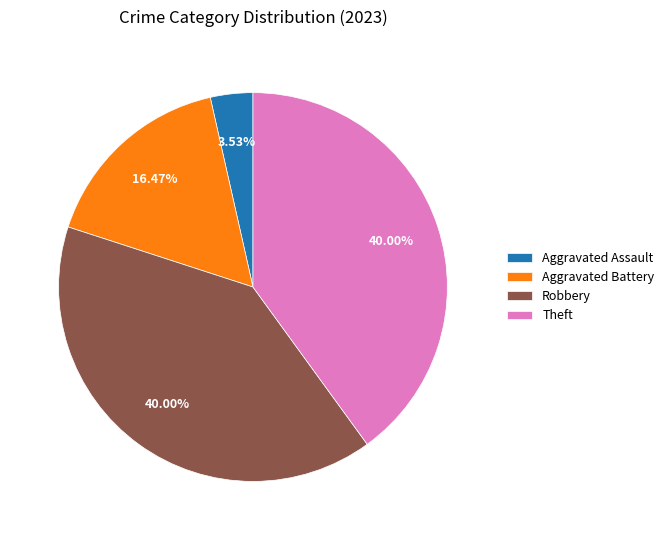

What percentage is the Aggravated Assault slice, to the nearest percent?

4%